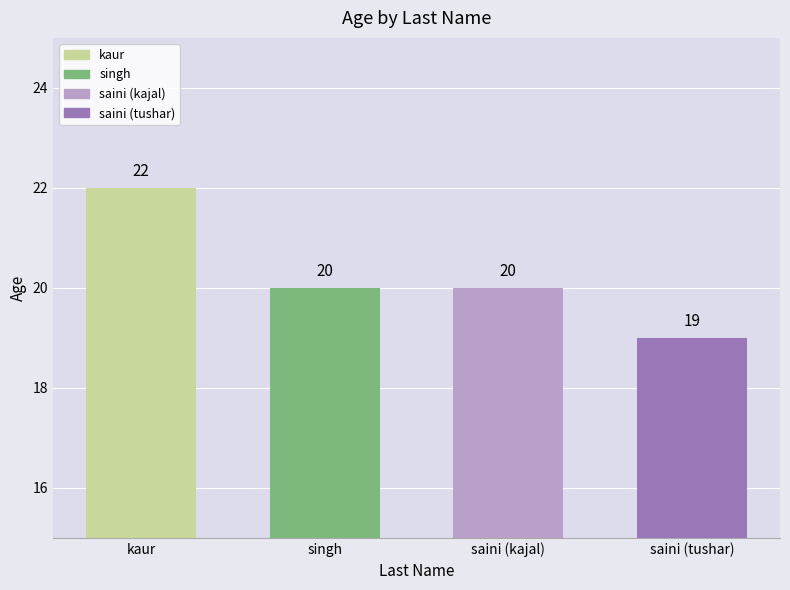

Rank the categories by value from lowest to highest.

saini (tushar), singh, saini (kajal), kaur